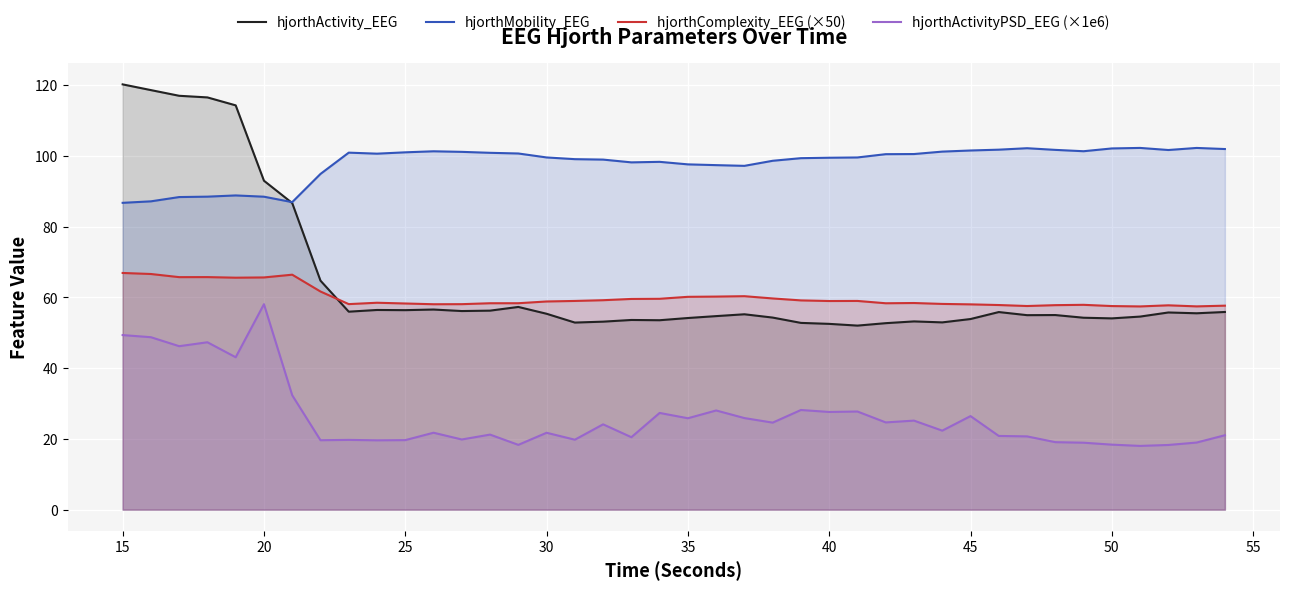

What is the total value across all series at 40?

238.5